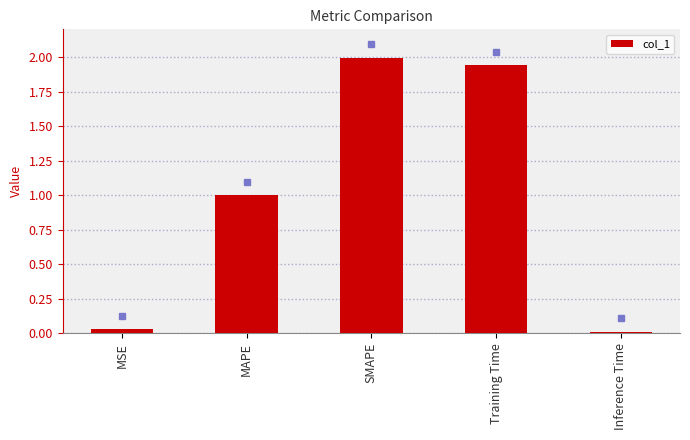

What is the approximate value at MAPE?

1.0